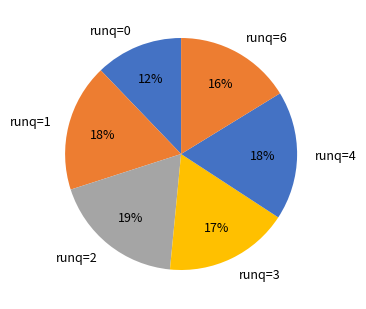

How many segments does this pie chart have?

6